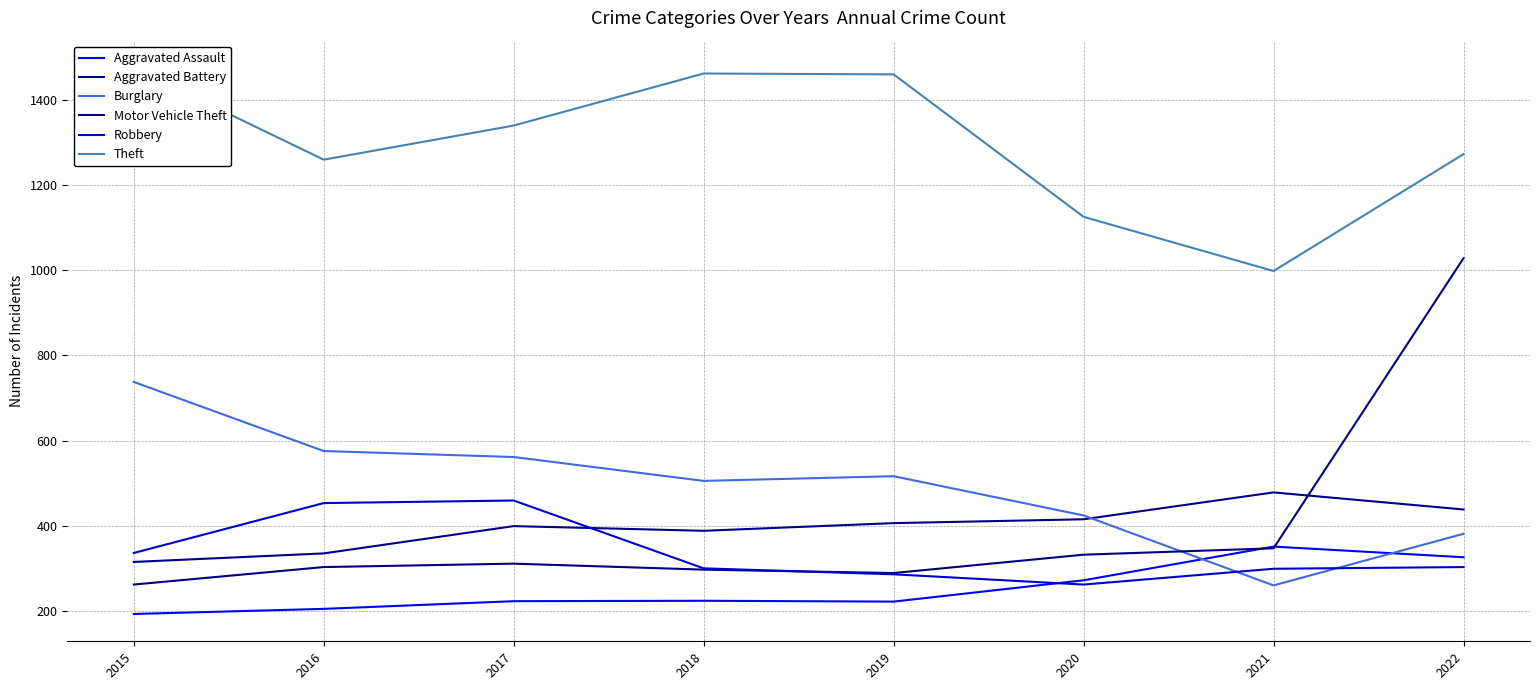

Which series has the largest range (max minus min)?

Motor Vehicle Theft